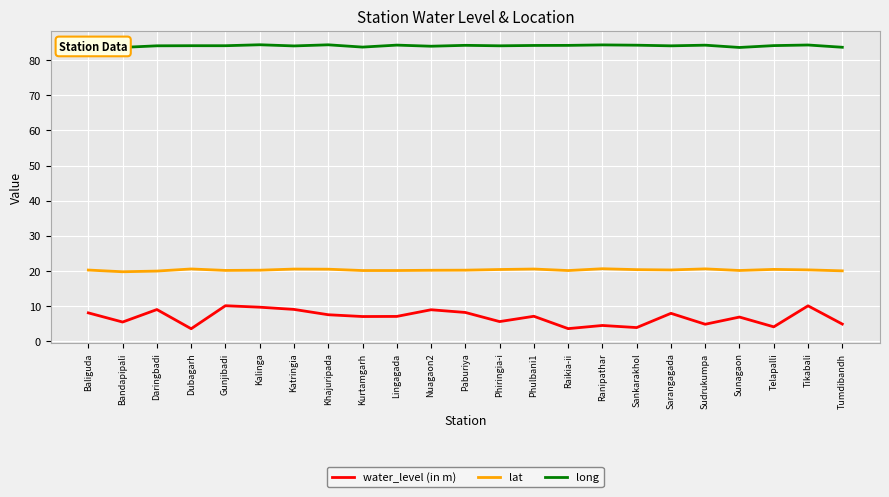

Rank the series at Kalinga from lowest to highest value.

water_level (in m), lat, long